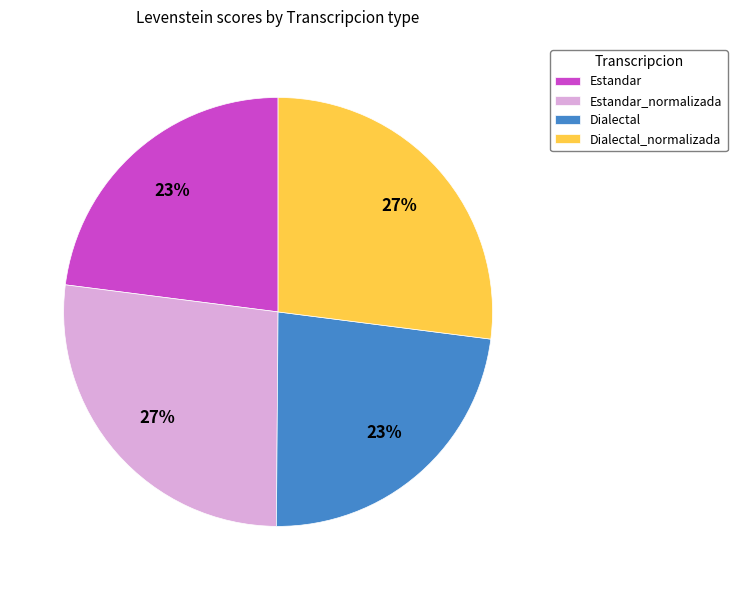

To the nearest percent, what percentage of the pie is Estandar_normalizada?

27%